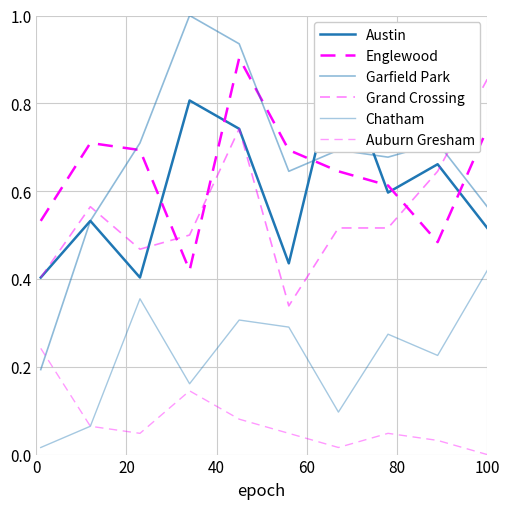

Reading right to left, list all the values displayed in this chart.

Austin: 0.5	0.7	0.6	0.9	0.4	0.7	0.8	0.4	0.5	0.4
Englewood: 0.7	0.5	0.6	0.6	0.7	0.9	0.4	0.7	0.7	0.5
Garfield Park: 0.6	0.7	0.7	0.7	0.6	0.9	1.0	0.7	0.5	0.2
Grand Crossing: 0.9	0.6	0.5	0.5	0.3	0.7	0.5	0.5	0.6	0.4
Chatham: 0.4	0.2	0.3	0.1	0.3	0.3	0.2	0.4	0.1	0.0
Auburn Gresham: 0.0	0.0	0.0	0.0	0.0	0.1	0.1	0.0	0.1	0.2